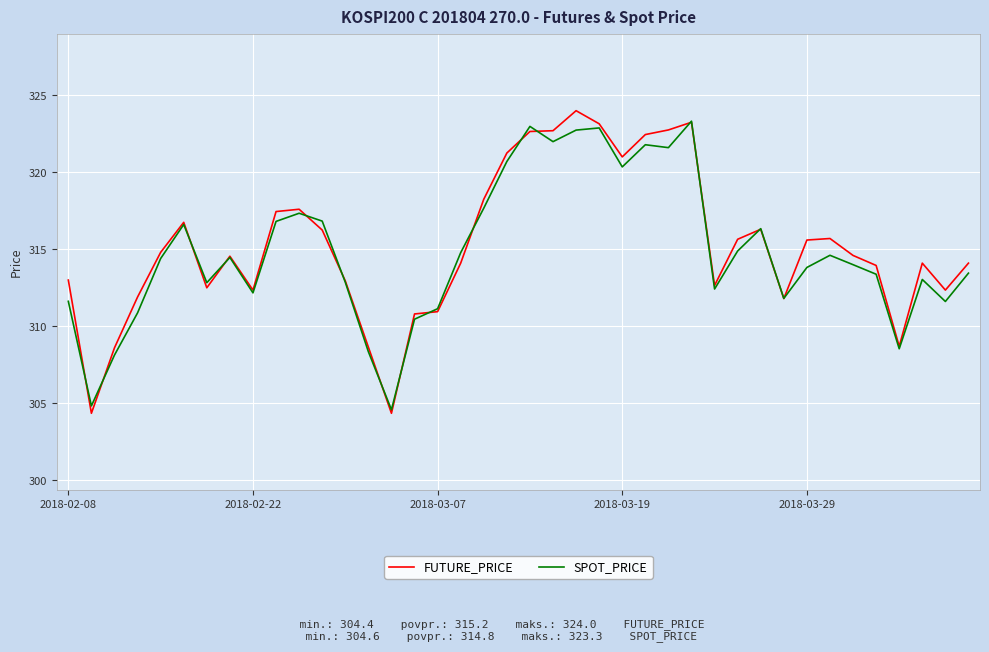

Which series has the largest range (max minus min)?

FUTURE_PRICE